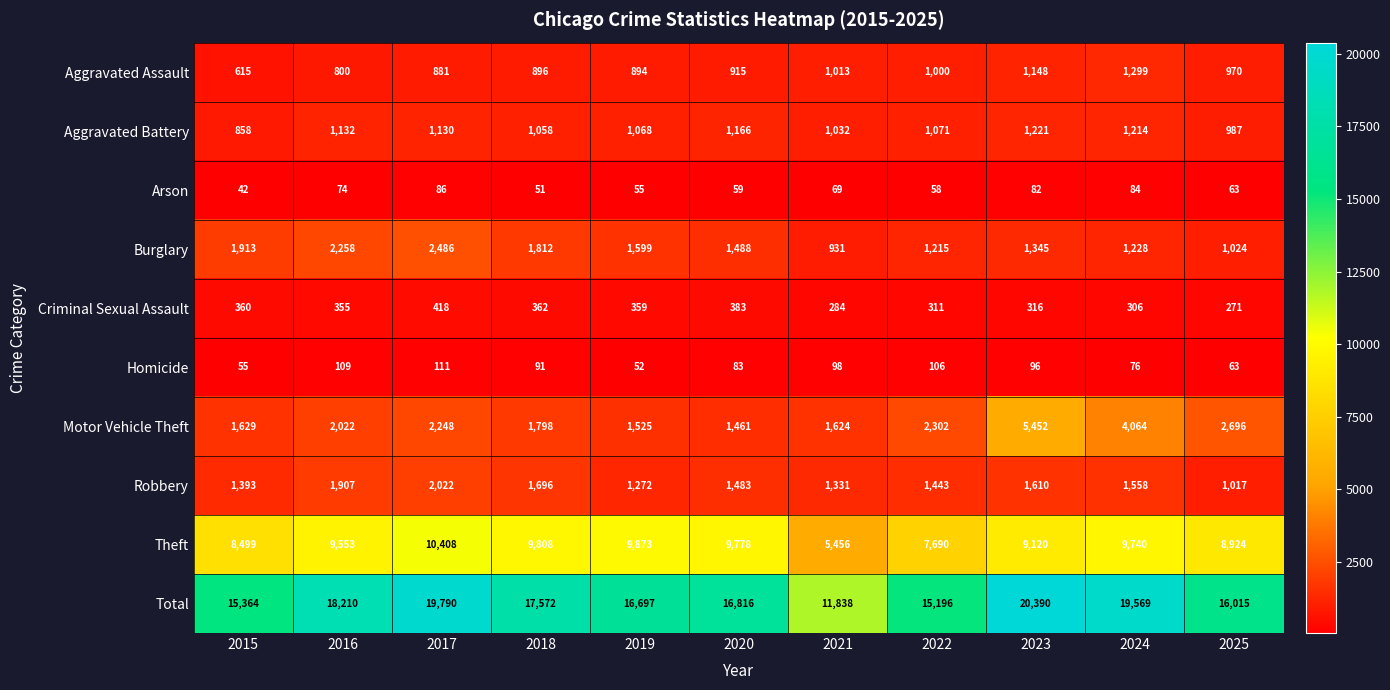

The Theft series shows 8499 at 2015. True or false?

True